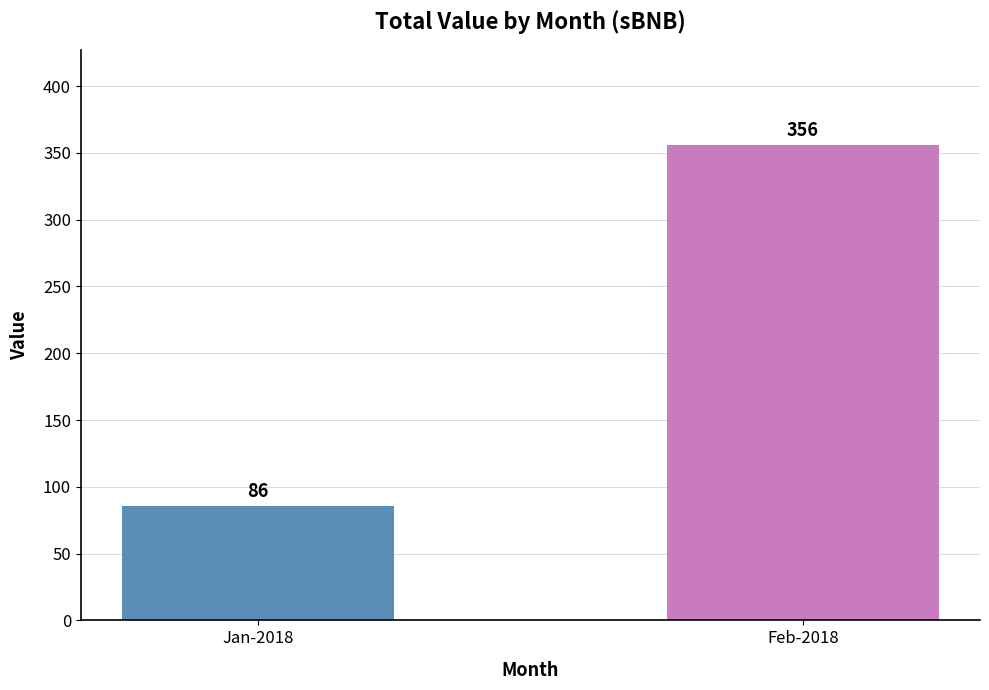

Is it true that the value at Feb-2018 is 356?

True